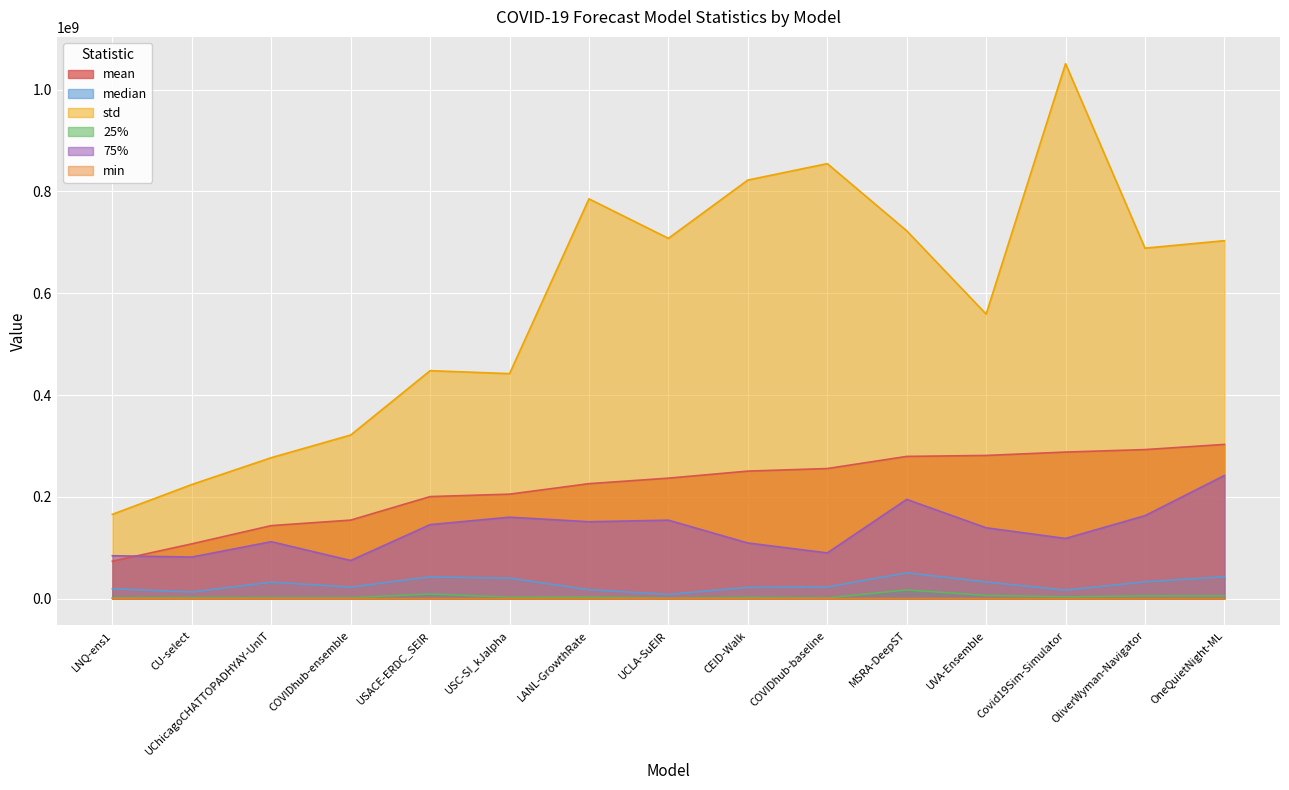

True or false: 25% has more than 0 points higher than both neighbors.

True